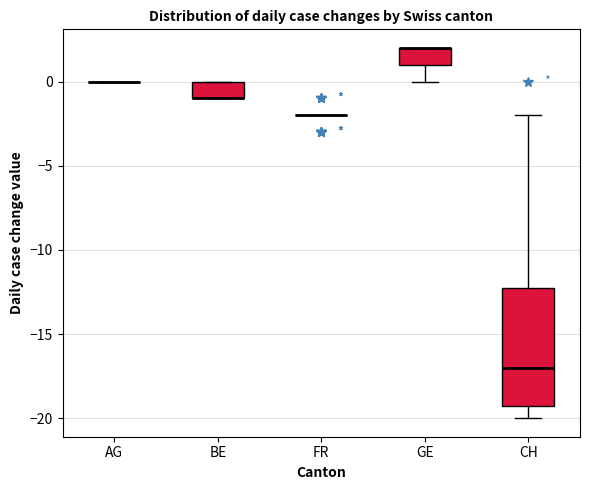

Reading left to right, transcribe this box plot: for each box, give where its median line is, the range the box spans, and where its two whiskers end, as read against the y-axis. The values are not printed on the chart, so give them approximately, as read against the axis.

AG: box collapsed to a line at 0, whiskers 0 to 0
BE: median -1 (drawn on the box's lower edge), box -1 to 0, whiskers -1 to 0
FR: box collapsed to a line at -2, whiskers -2 to -2
GE: median 2 (drawn on the box's upper edge), box 1 to 2, whiskers 0 to 2
CH: median -17, box -19 to -12, whiskers -20 to -2